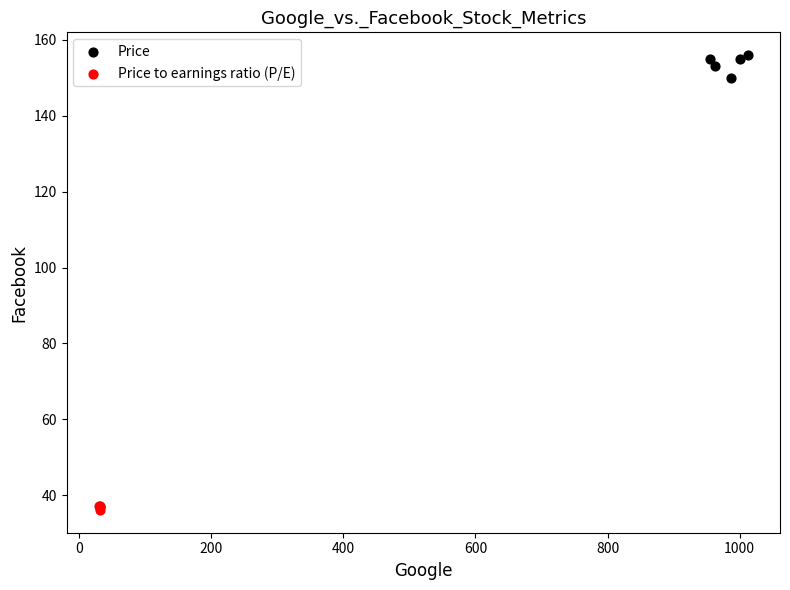

Which series reaches the minimum Y coordinate?

Price to earnings ratio (P/E)